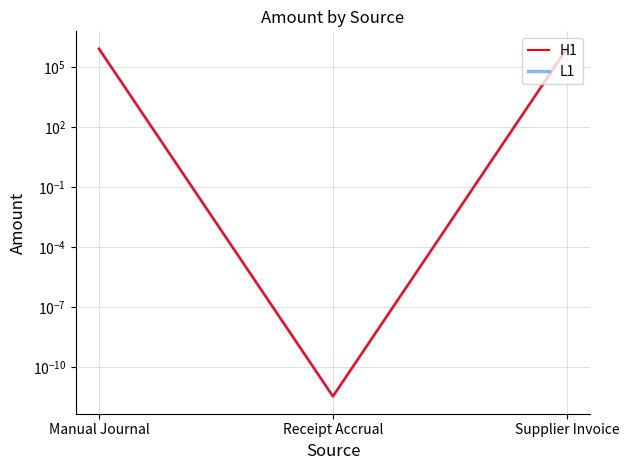

How many data points in H1 are above 785131?

2